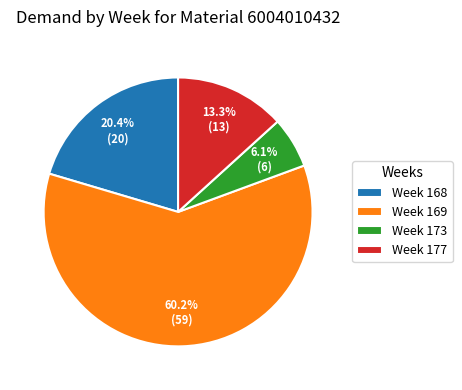

What percentage do Week 173 and Week 177 together represent?

19.4%